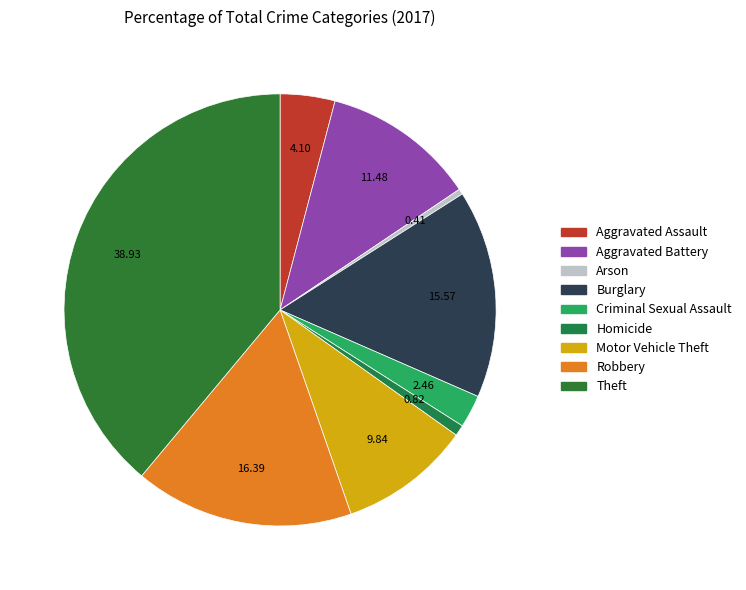

How many slices are in this pie chart?

9